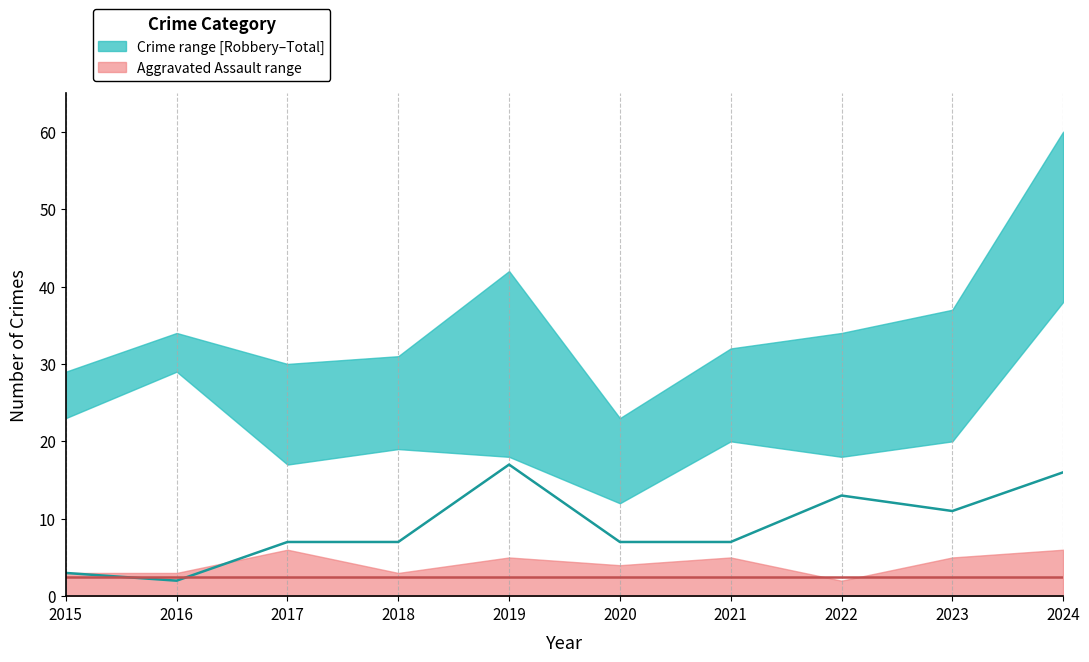

How many interior local peaks does the Aggravated Battery (median) series have?

2